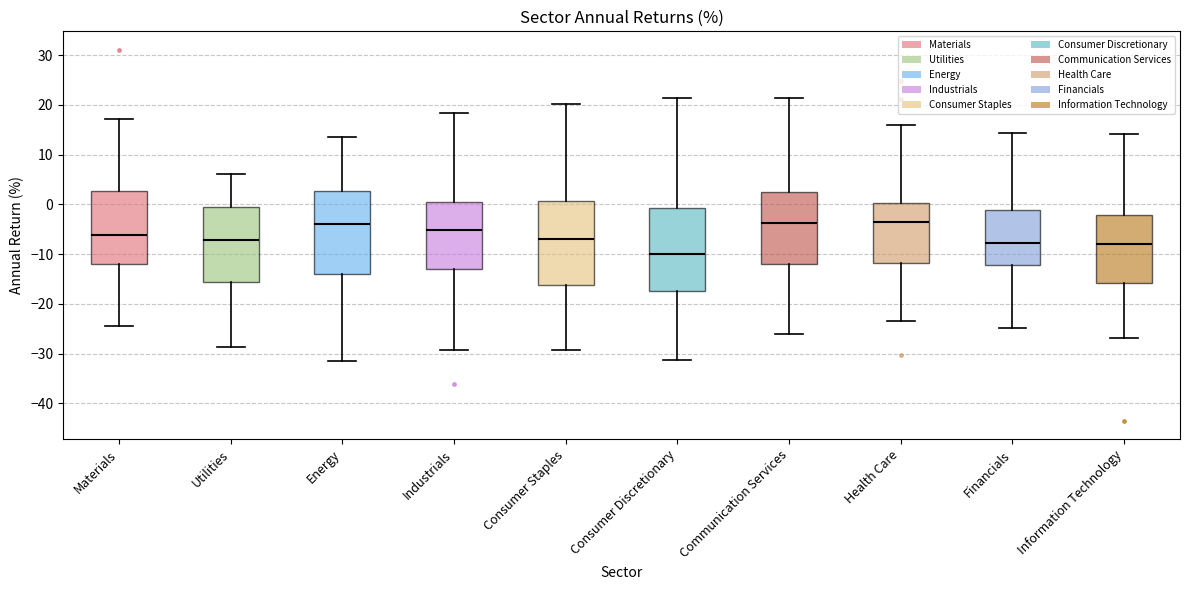

Where does the median line of the box for Industrials sit on the y-axis? The values are not printed on the chart, so give them approximately, as read against the axis.

-5